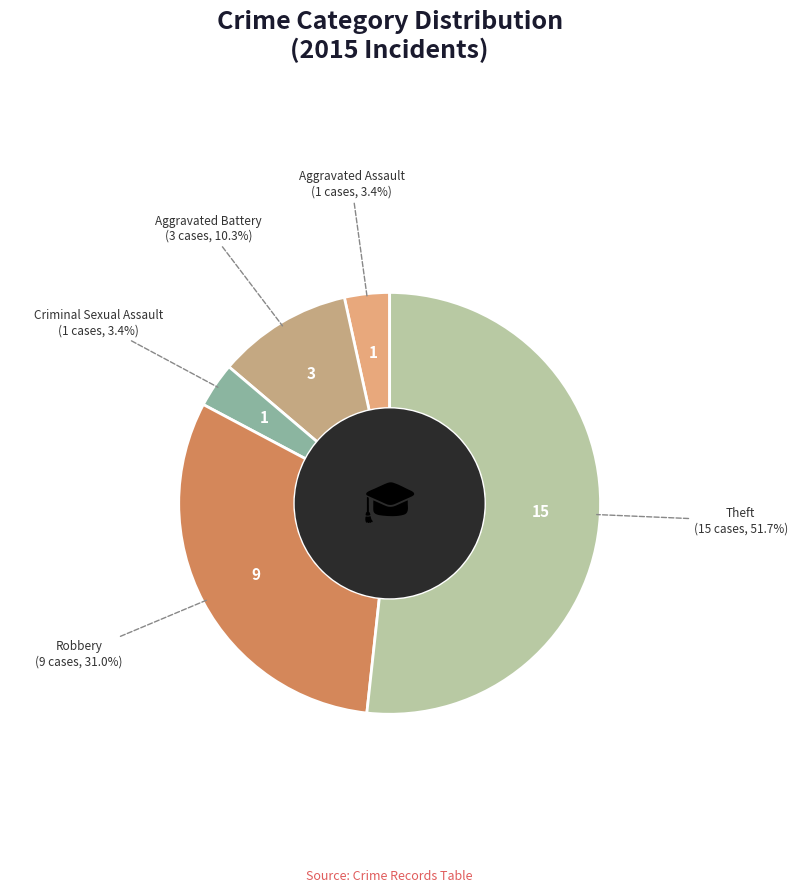

What is the majority slice?

Theft